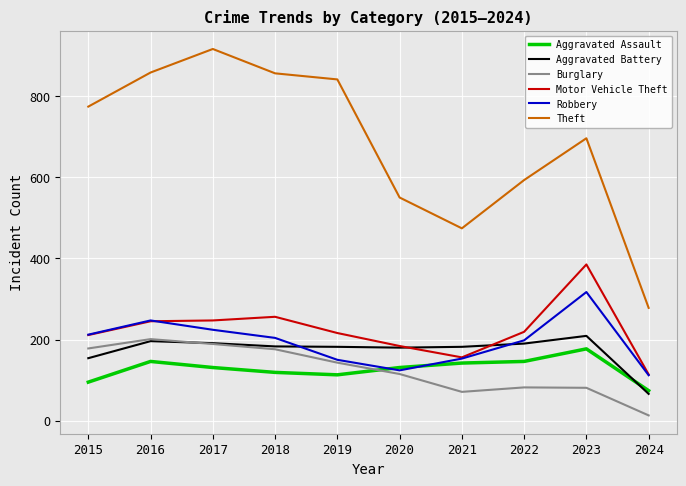

Where is Robbery nearest to the value 214?

2015